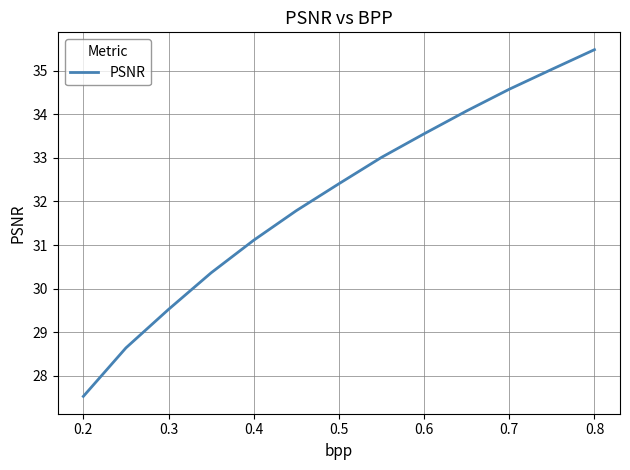

What is the smallest value displayed?

27.5